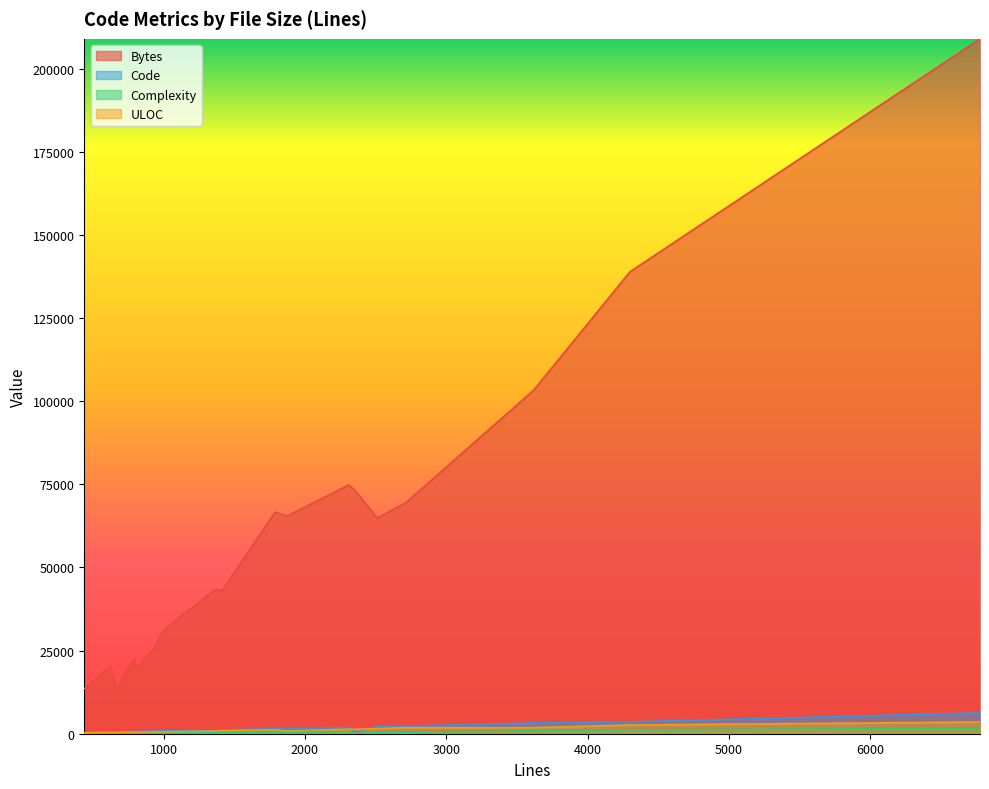

What is the label of the 18th point from the right?

1368